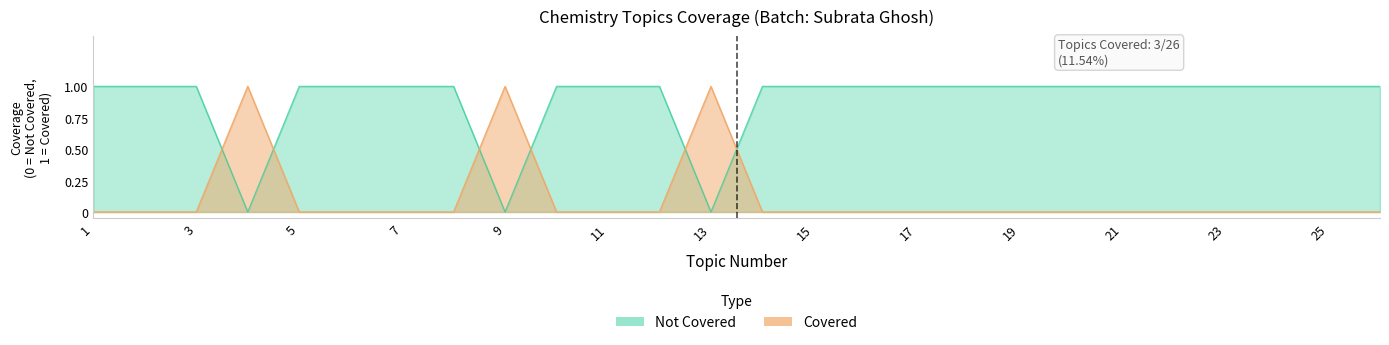

How many lines are shown in the chart?

2